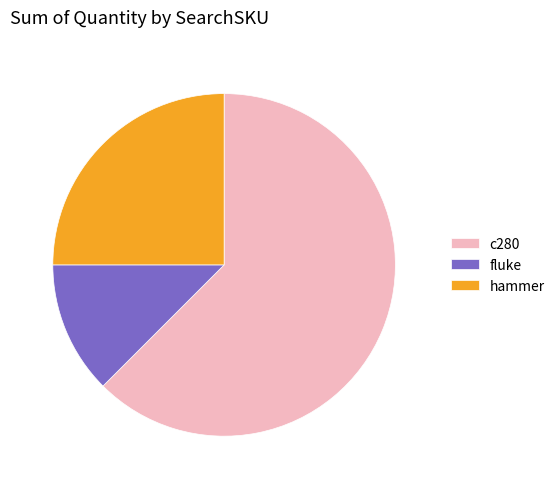

Is the sum of hammer and c280 greater than half?

Yes